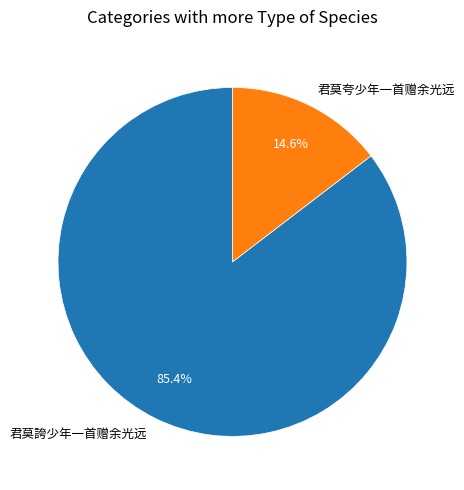

To the nearest percent, what is the difference between the largest and smallest slice percentages?

71%